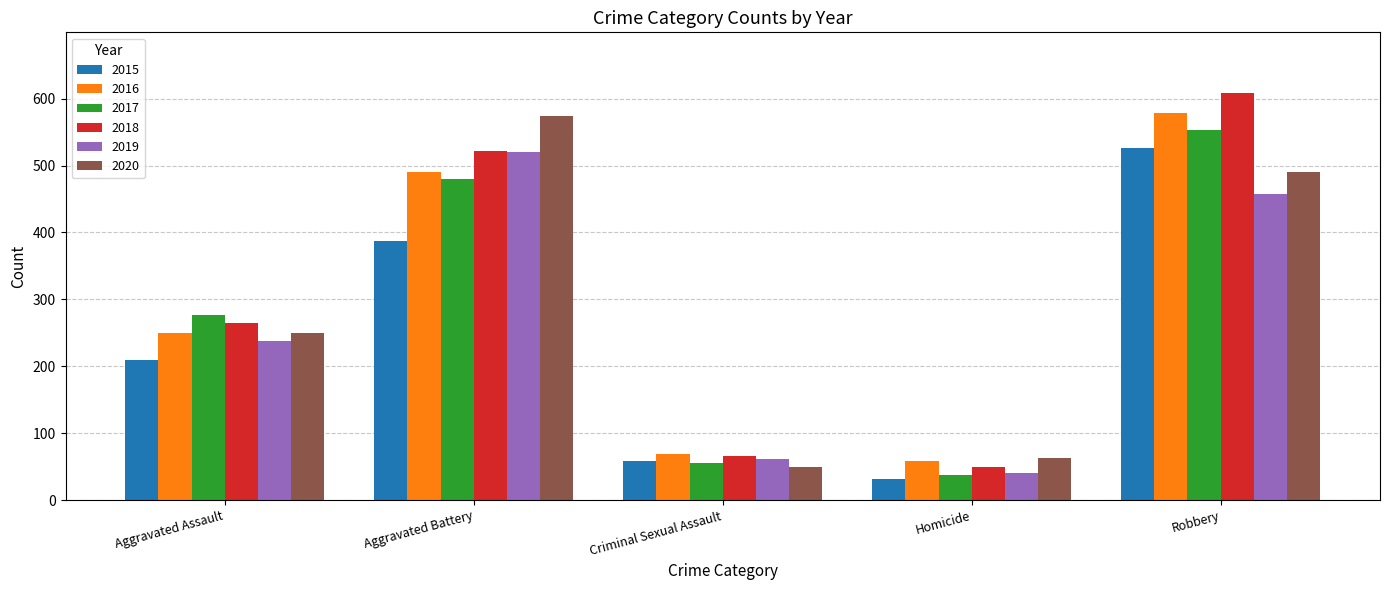

What is the average value of the 2020 series?

285